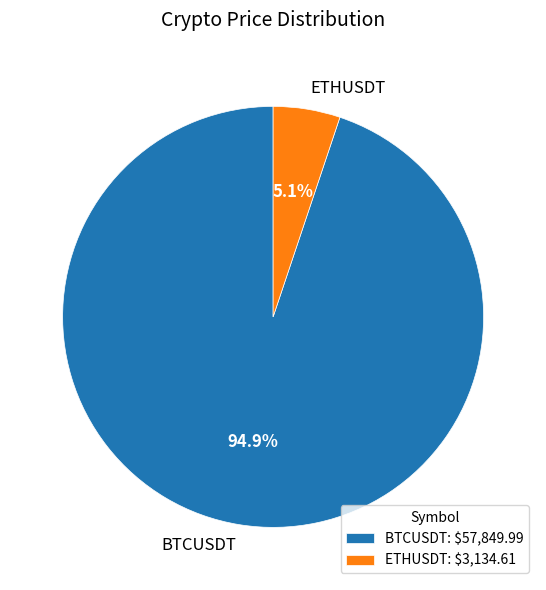

Is it true that BTCUSDT is 95% of the pie?

True